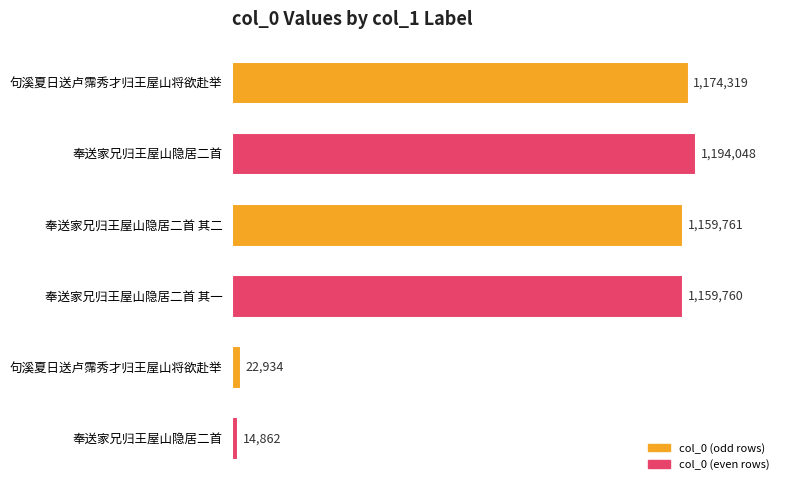

What is the sum of the values at 句溪夏日送卢霈秀才归王屋山将欲赴举 and 句溪夏日送卢霈秀才归王屋山将欲赴举?

1197253